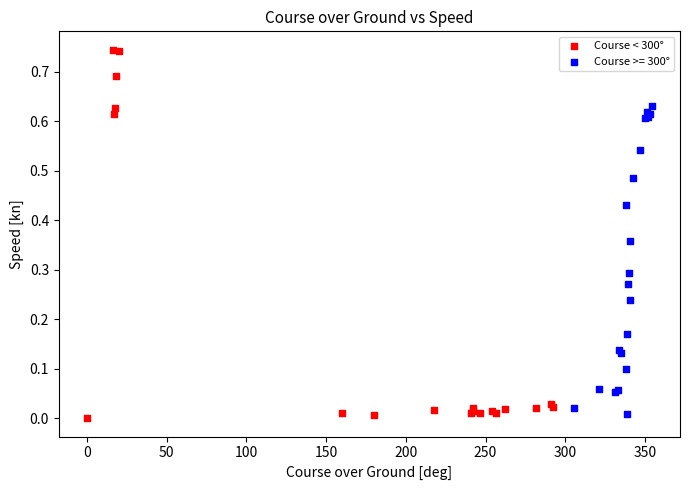

Which series has the largest Y range (max minus min)?

Course < 300°